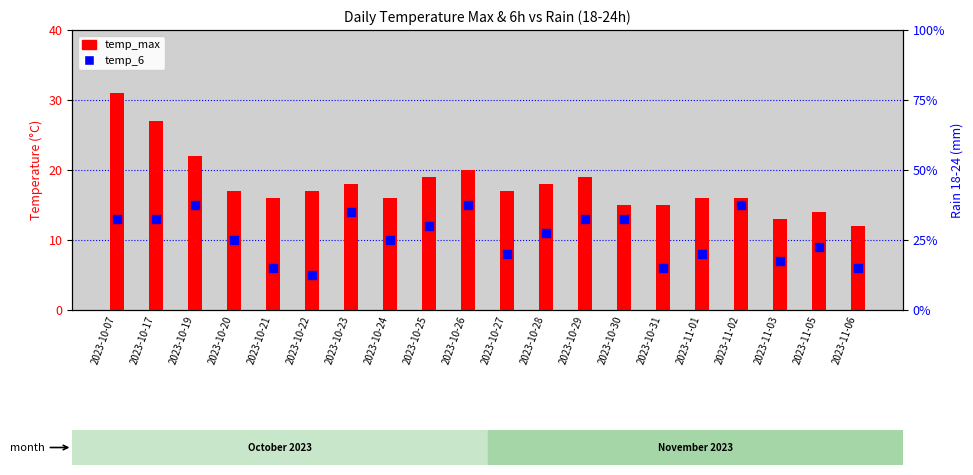

At which category is the sum across all series the highest?

2023-10-07